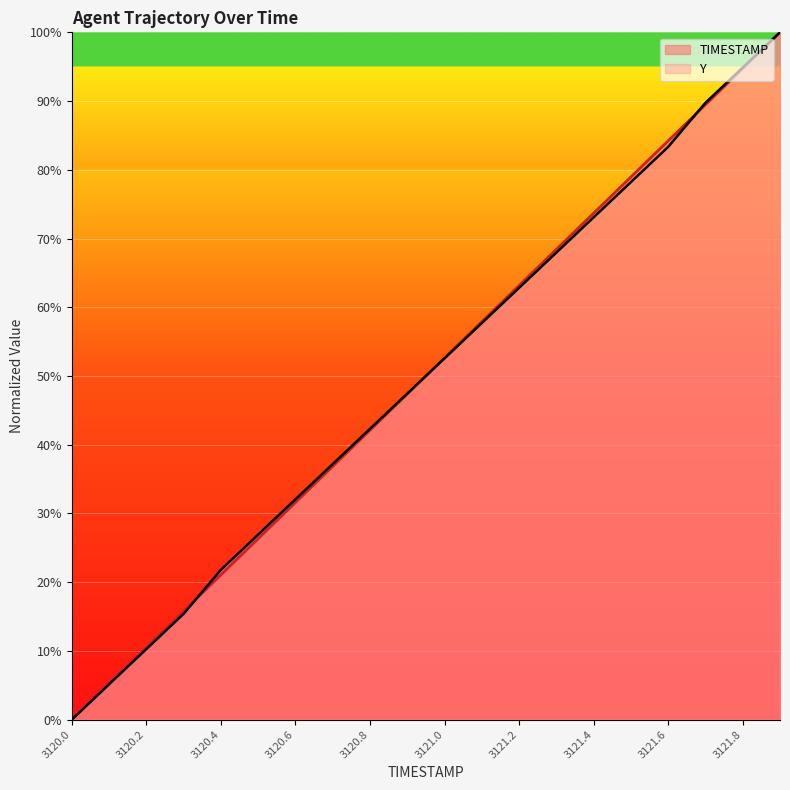

What is the value of the TIMESTAMP point at the 3rd from the left?

10.5